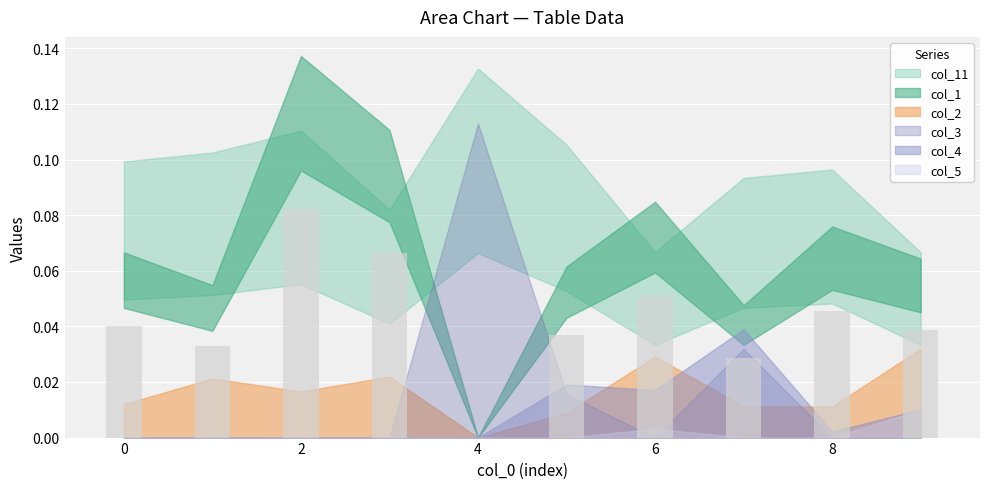

What is the sum of all values?

0.4